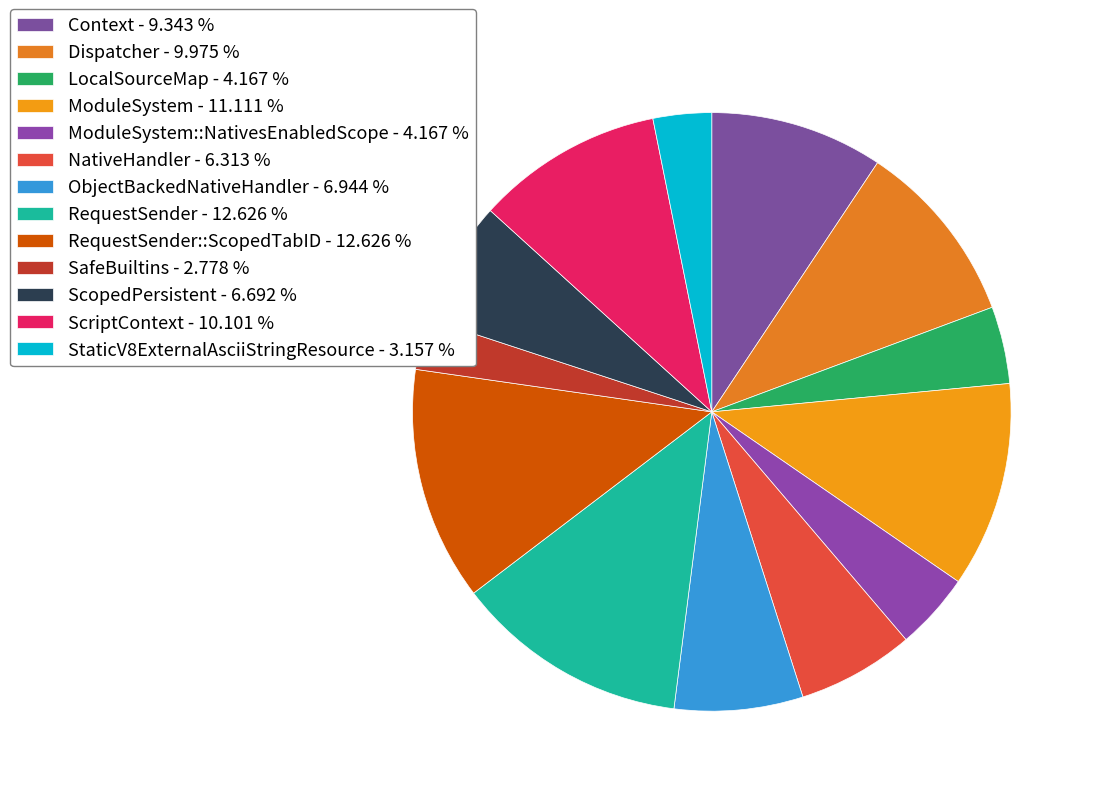

Count the number of slices in the pie.

13